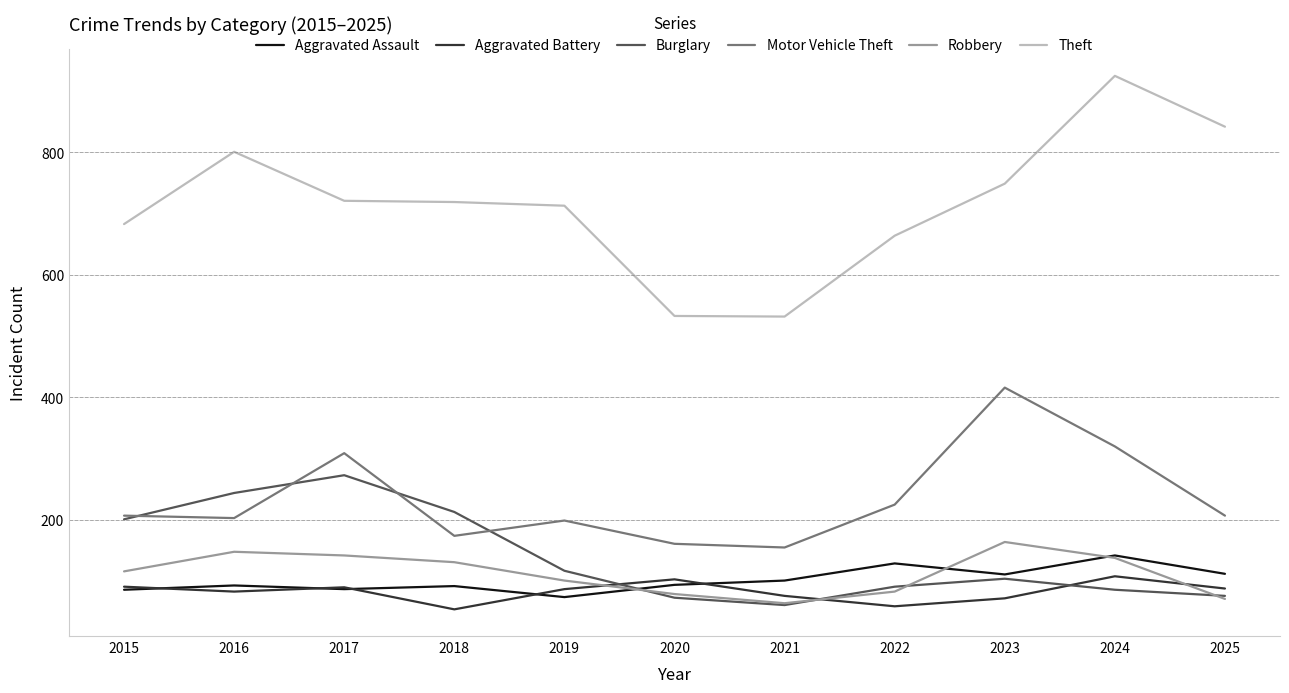

Between 2018 and 2023, which series saw the biggest shift?

Motor Vehicle Theft